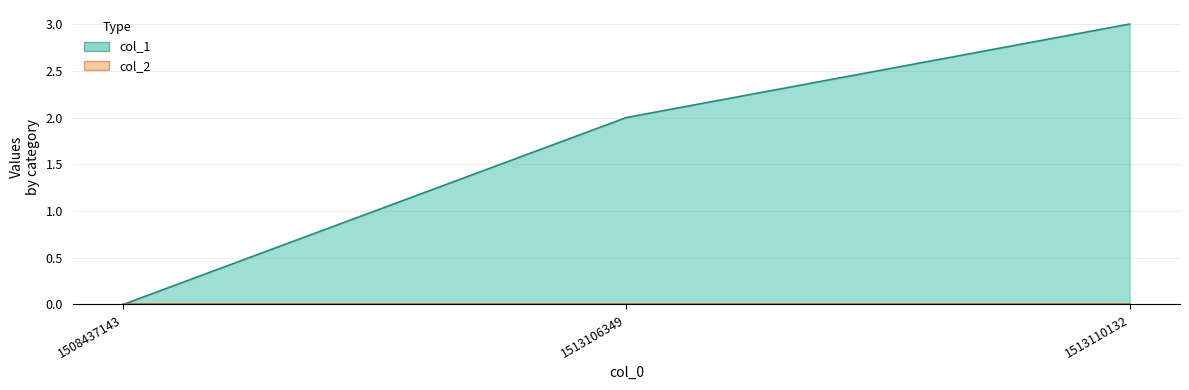

What is the sum of all values?

5